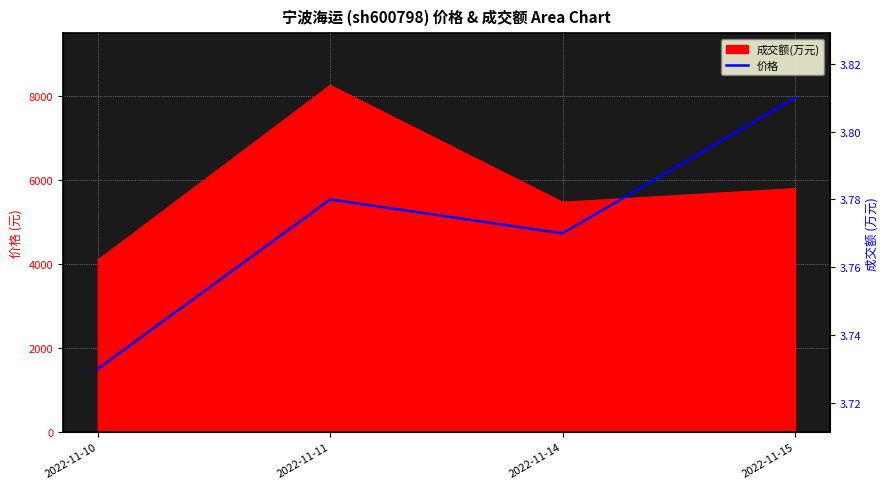

What is the value of the 3rd point from the left?

3.8